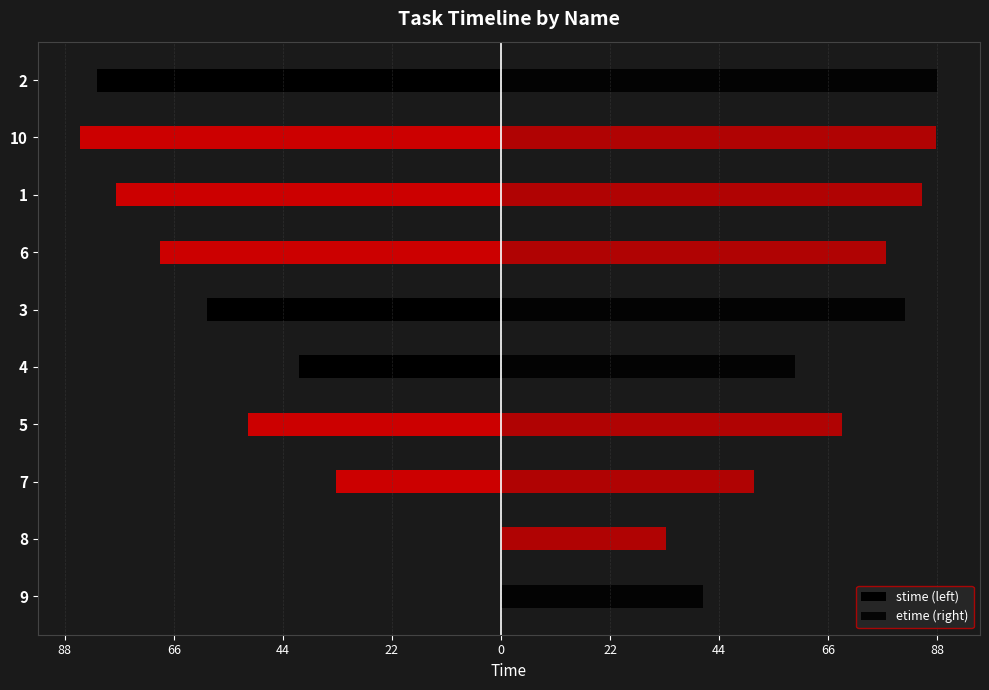

Is it true that etime (right) equals 31.8 at 5?

False